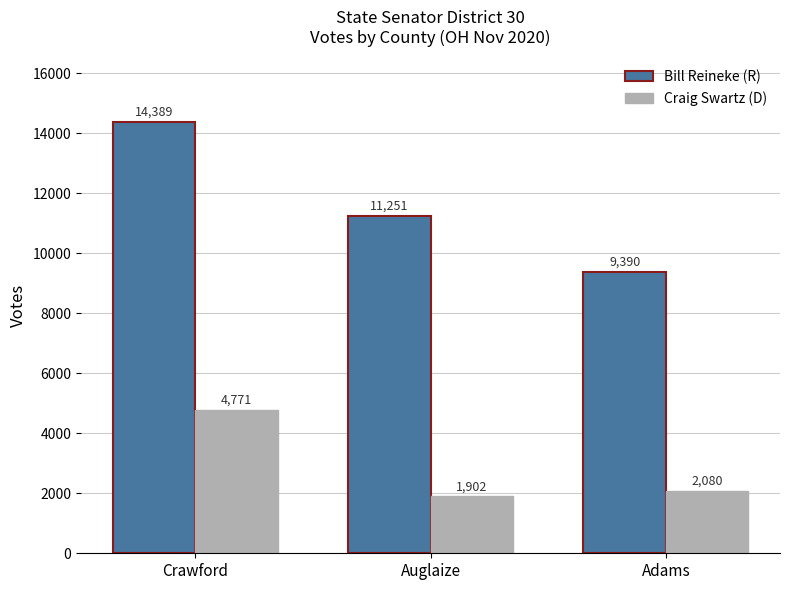

Are the bars grouped side by side (vs. stacked)?

Yes